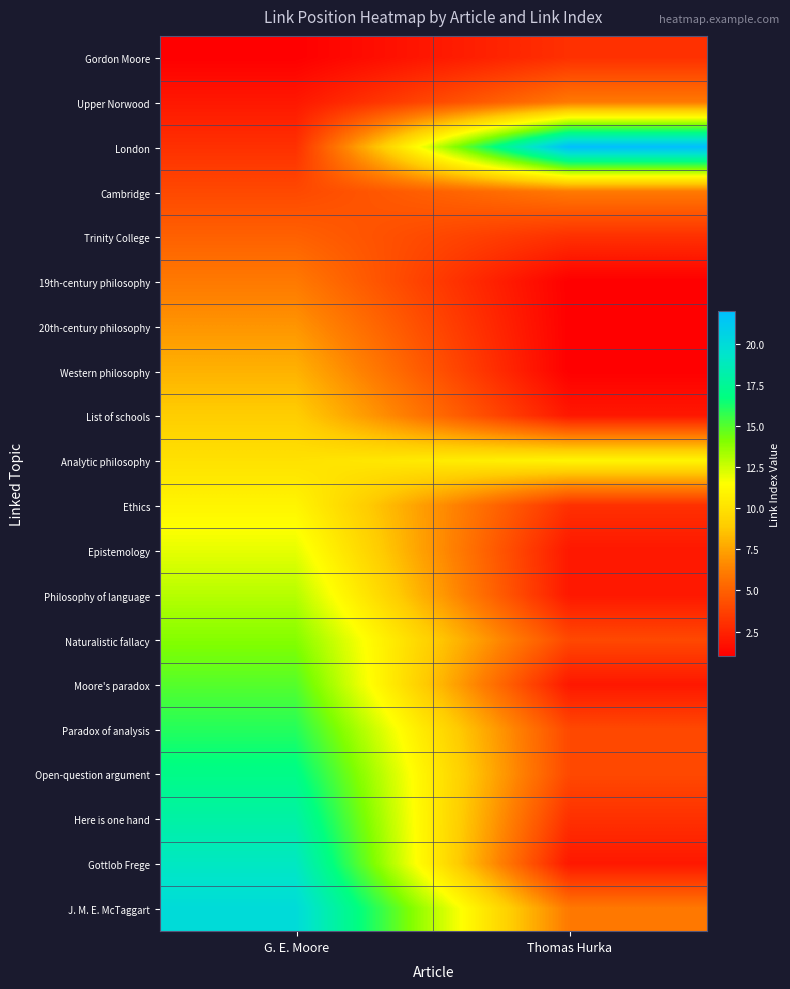

Reading left to right, extract all data points from this chart.

Gordon Moore: G. E. Moore=1	Thomas Hurka=3
Upper Norwood: G. E. Moore=2	Thomas Hurka=6
London: G. E. Moore=3	Thomas Hurka=22
Cambridge: G. E. Moore=4	Thomas Hurka=6
Trinity College: G. E. Moore=5	Thomas Hurka=3
19th-century philosophy: G. E. Moore=6	Thomas Hurka=1
20th-century philosophy: G. E. Moore=7	Thomas Hurka=1
Western philosophy: G. E. Moore=8	Thomas Hurka=1
List of schools: G. E. Moore=9	Thomas Hurka=2
Analytic philosophy: G. E. Moore=10	Thomas Hurka=11
Ethics: G. E. Moore=11	Thomas Hurka=3
Epistemology: G. E. Moore=12	Thomas Hurka=2
Philosophy of language: G. E. Moore=13	Thomas Hurka=2
Naturalistic fallacy: G. E. Moore=14	Thomas Hurka=4
Moore's paradox: G. E. Moore=15	Thomas Hurka=2
Paradox of analysis: G. E. Moore=16	Thomas Hurka=4
Open-question argument: G. E. Moore=17	Thomas Hurka=4
Here is one hand: G. E. Moore=18	Thomas Hurka=3
Gottlob Frege: G. E. Moore=19	Thomas Hurka=2
J. M. E. McTaggart: G. E. Moore=20	Thomas Hurka=6